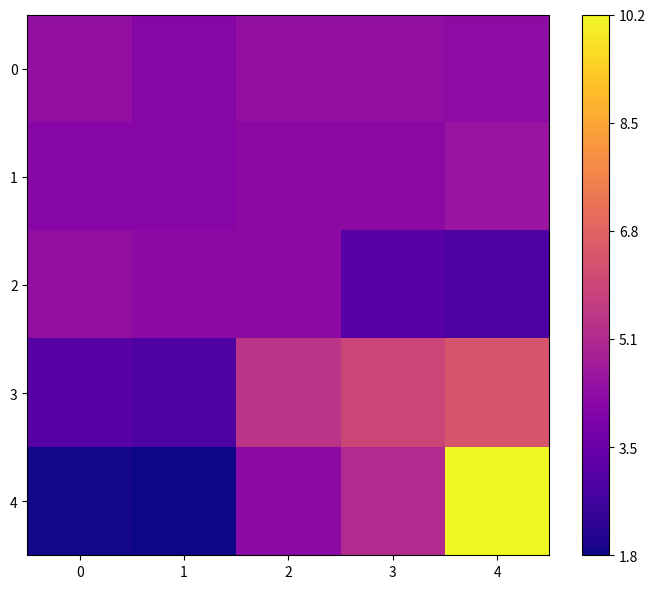

Rank the series at 2 from lowest to highest value.

4, 1, 2, 0, 3